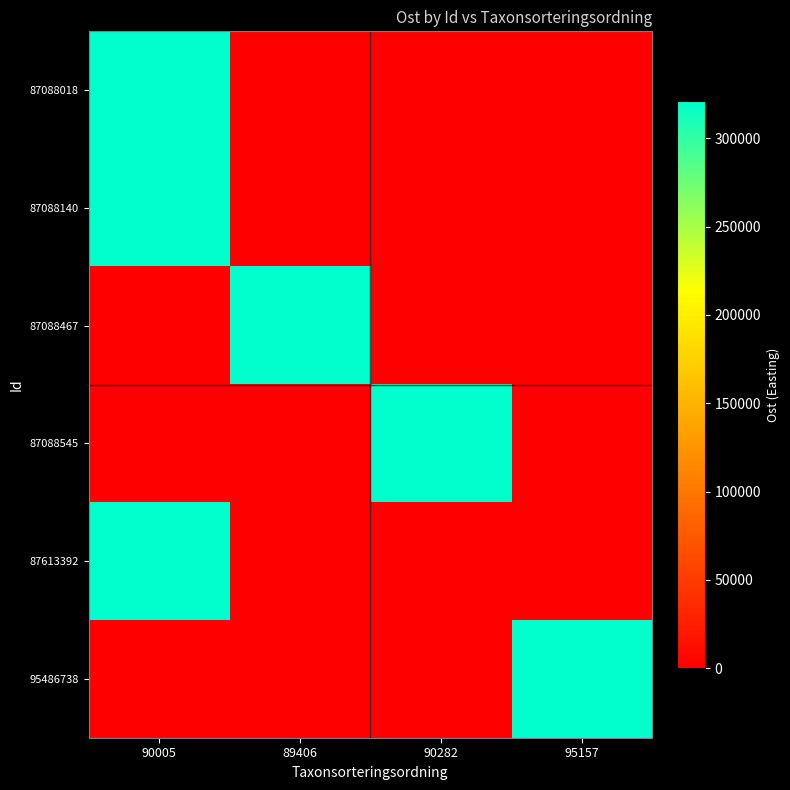

Which category has the highest value across all series?

90282